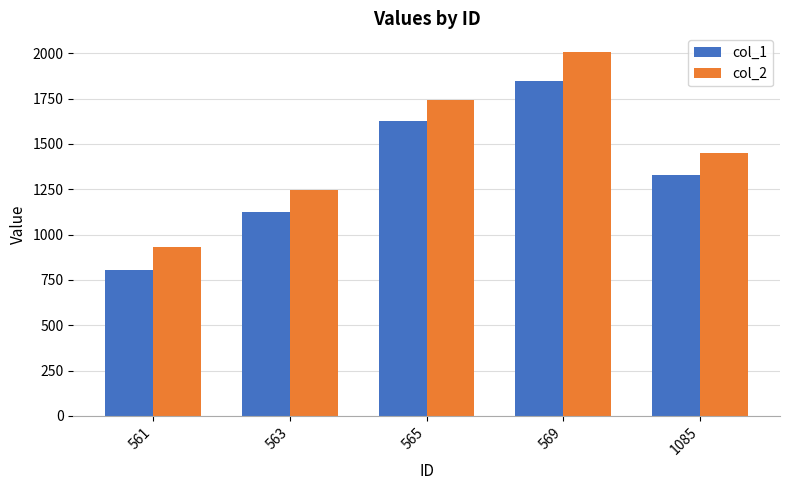

Reading left to right, extract all data points from this chart.

col_1: 561=805	563=1125	565=1625	569=1850	1085=1330
col_2: 561=930	563=1245	565=1745	569=2010	1085=1450